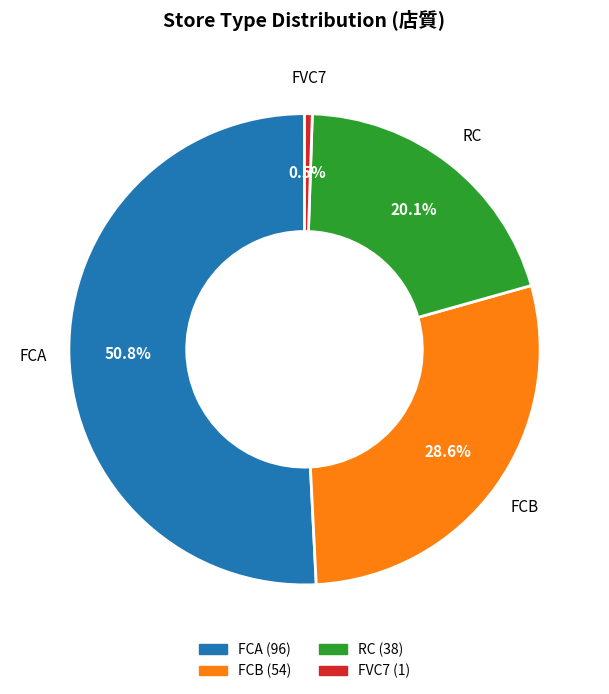

Count the number of slices in the pie.

4